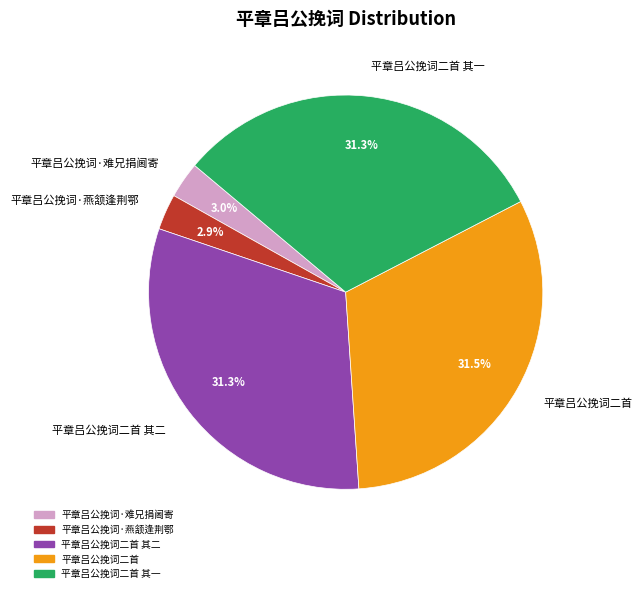

Count the number of slices in the pie.

5